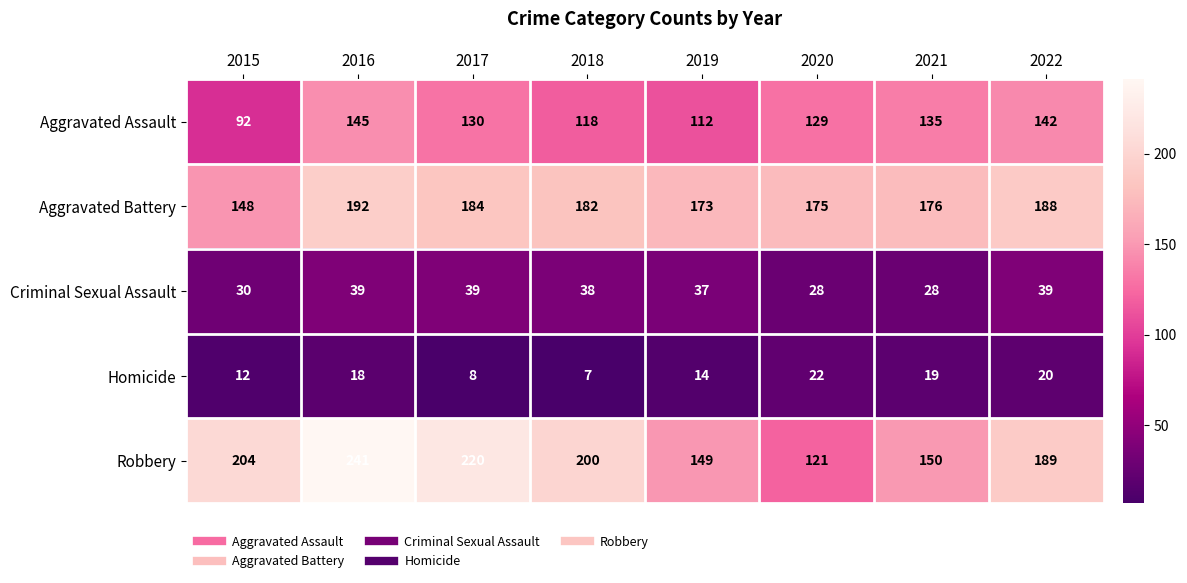

Is the value of Homicide at 2016 greater than the value of Aggravated Battery at 2019?

No